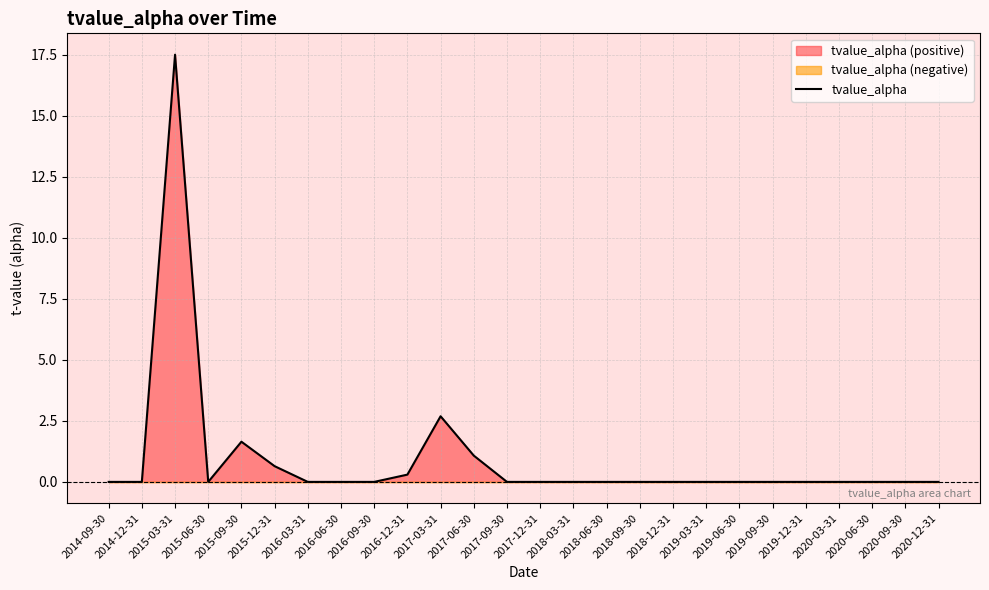

True or false: there are more than 1 points higher than both neighbors.

True